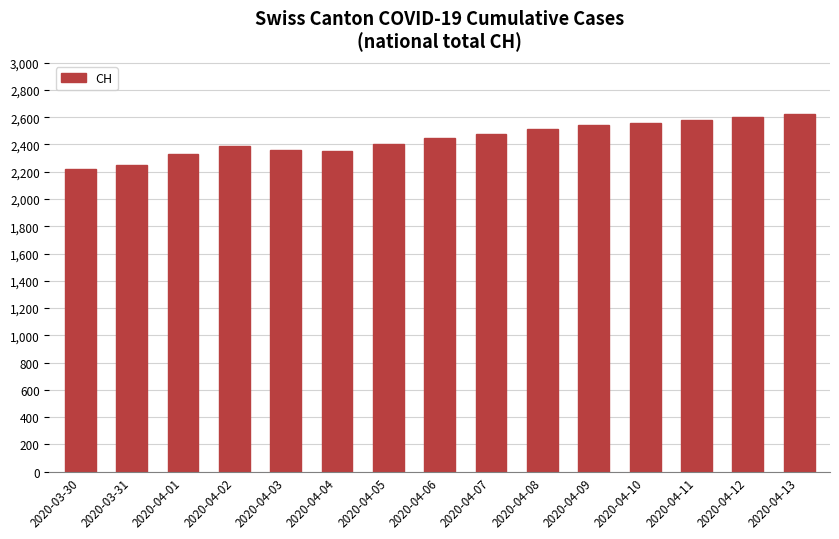

What is the smallest value displayed?

2222